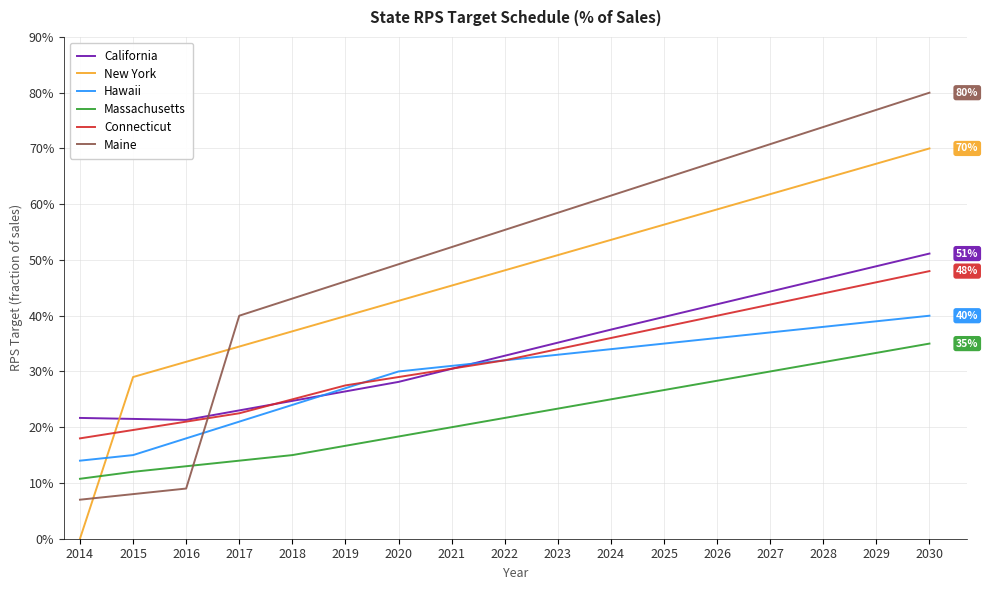

The value of Connecticut at 2015 is 0.2. True or false?

True